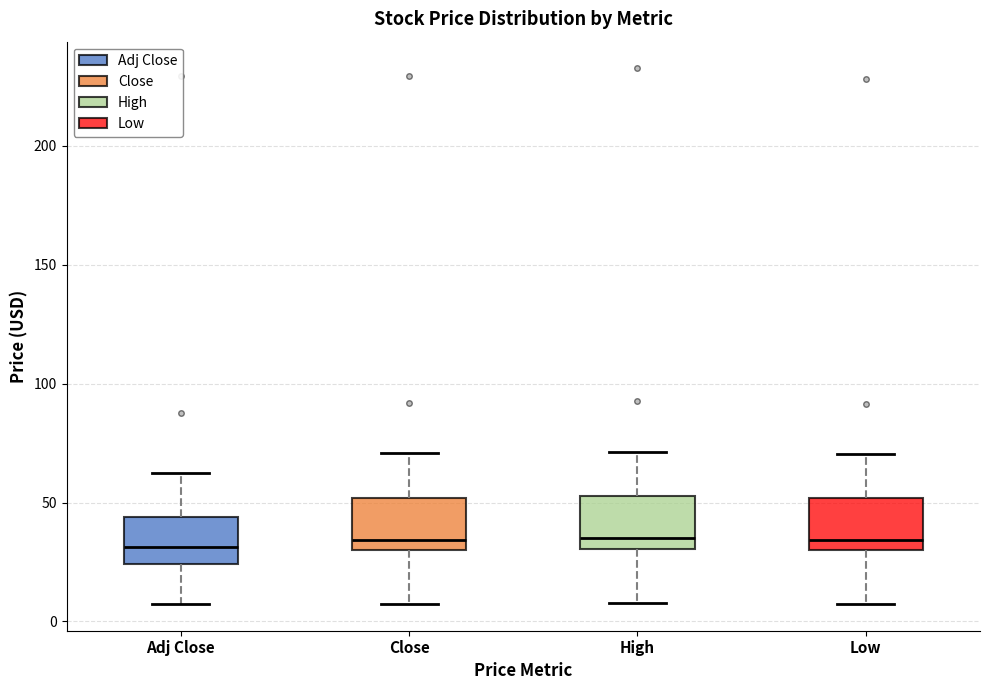

Where is the lower edge of the box for Adj Close on the y-axis? The values are not printed on the chart, so give them approximately, as read against the axis.

25